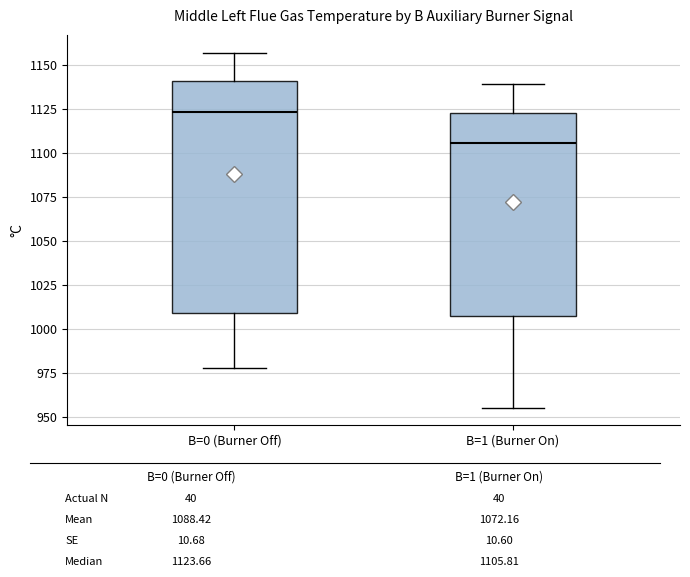

Reading left to right, transcribe this box plot: for each box, give where its median line is, the range the box spans, and where its two whiskers end, as read against the y-axis. The values are not printed on the chart, so give them approximately, as read against the axis.

B=0 (Burner Off): median 1125, box 1010 to 1140, whiskers 980 to 1155
B=1 (Burner On): median 1105, box 1010 to 1125, whiskers 955 to 1140